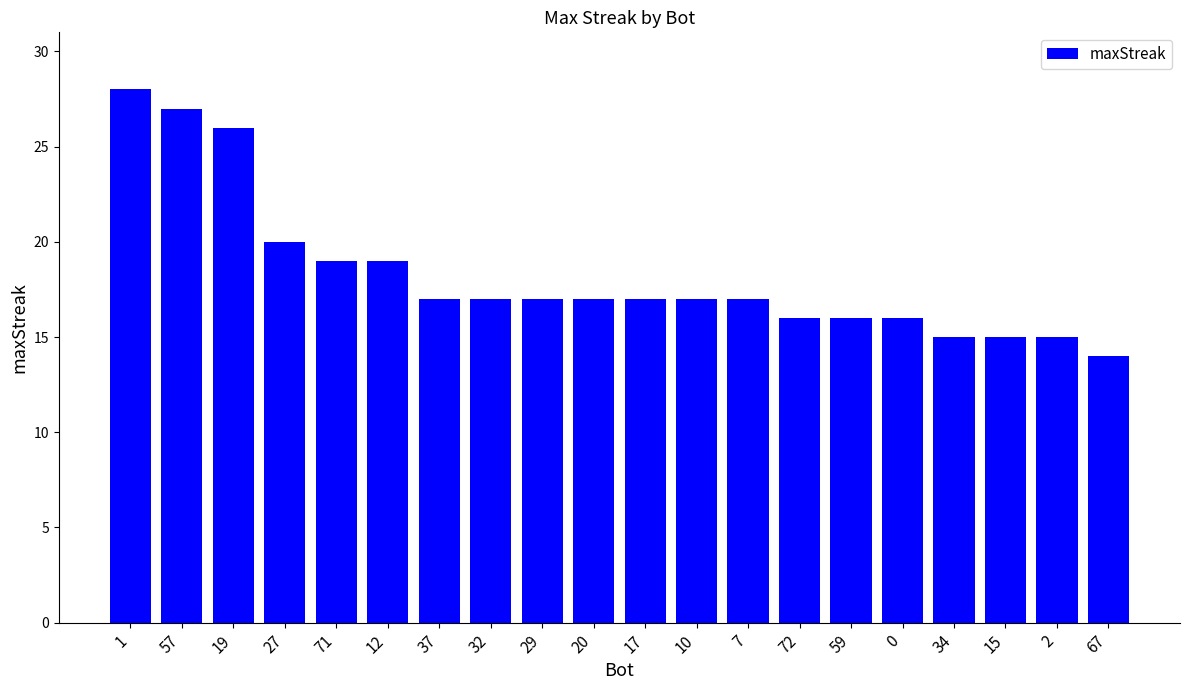

What position from the right is 19?

18